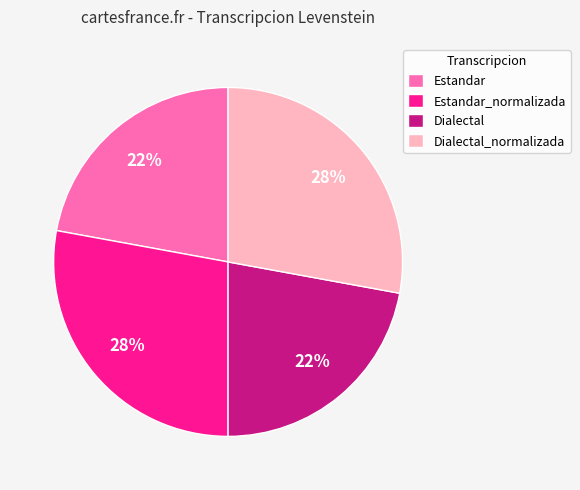

To the nearest percent, what is the difference between the largest and smallest slice percentages?

6%